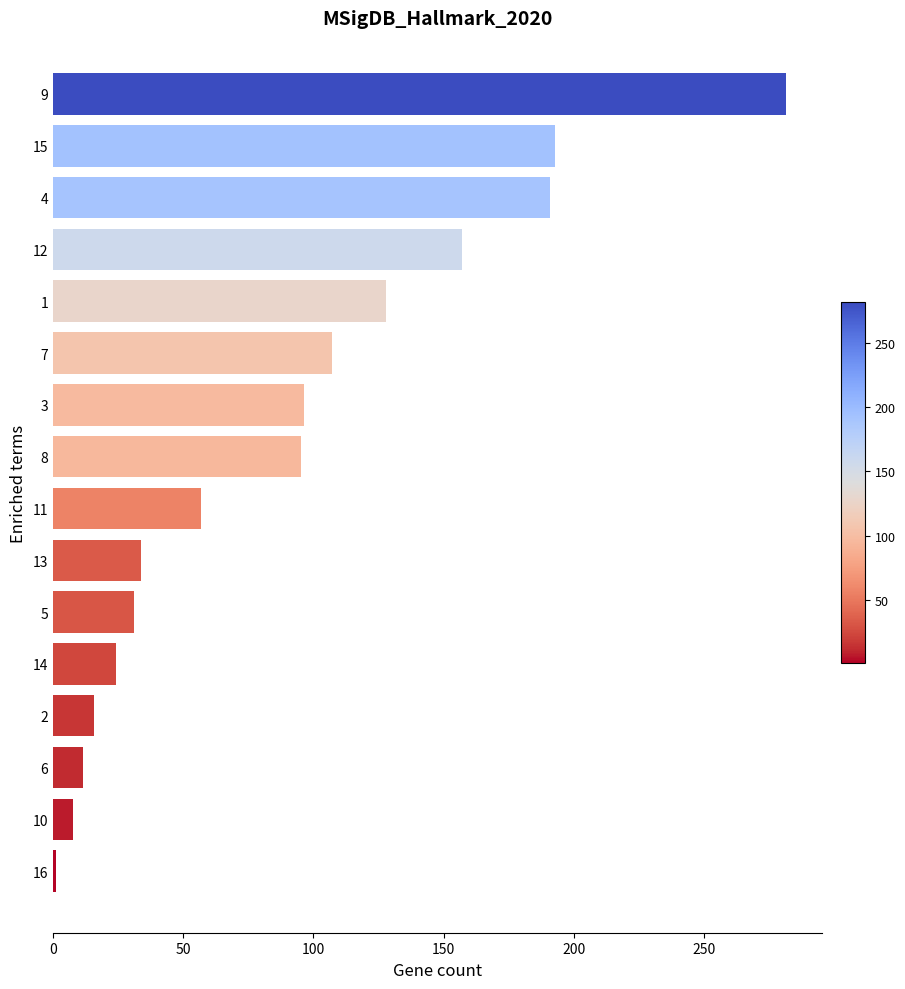

Reading top to bottom, list all the values displayed in this chart.

9=281.3	15=192.8	4=190.8	12=156.9	1=128.0	7=107.3	3=96.5	8=95.2	11=57.0	13=33.9	5=31.2	14=24.1	2=15.7	6=11.5	10=7.8	16=1.3